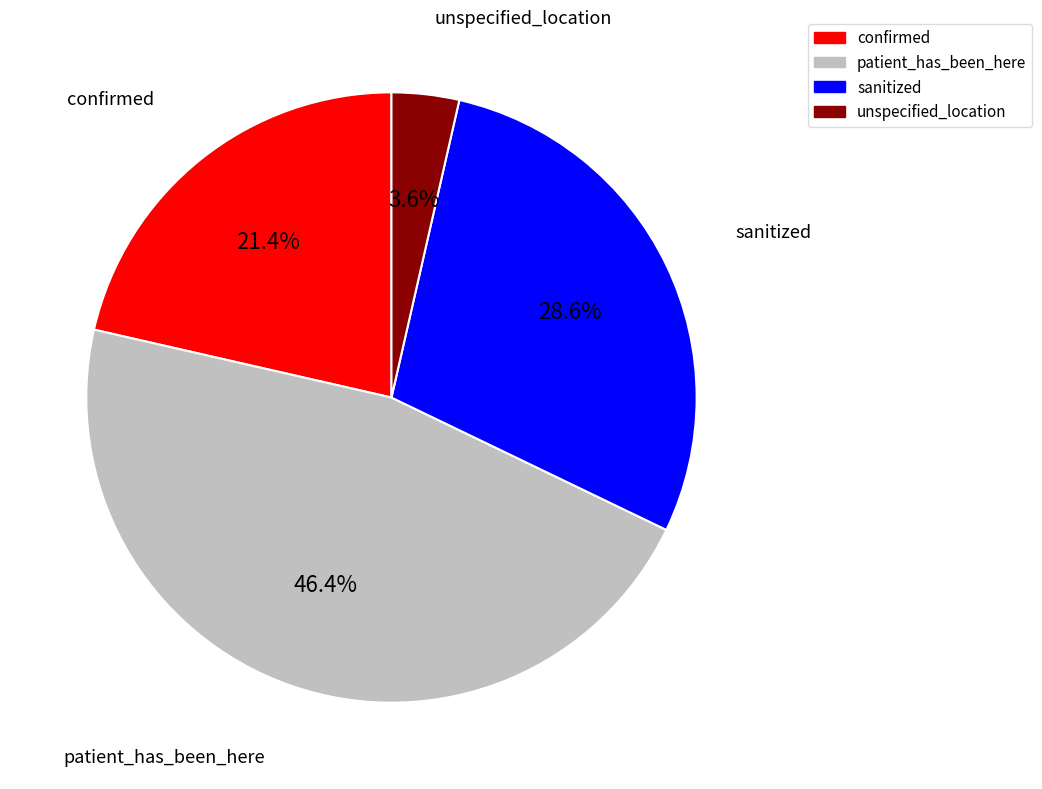

To the nearest percent, what is the difference between the largest and smallest slice percentages?

43%